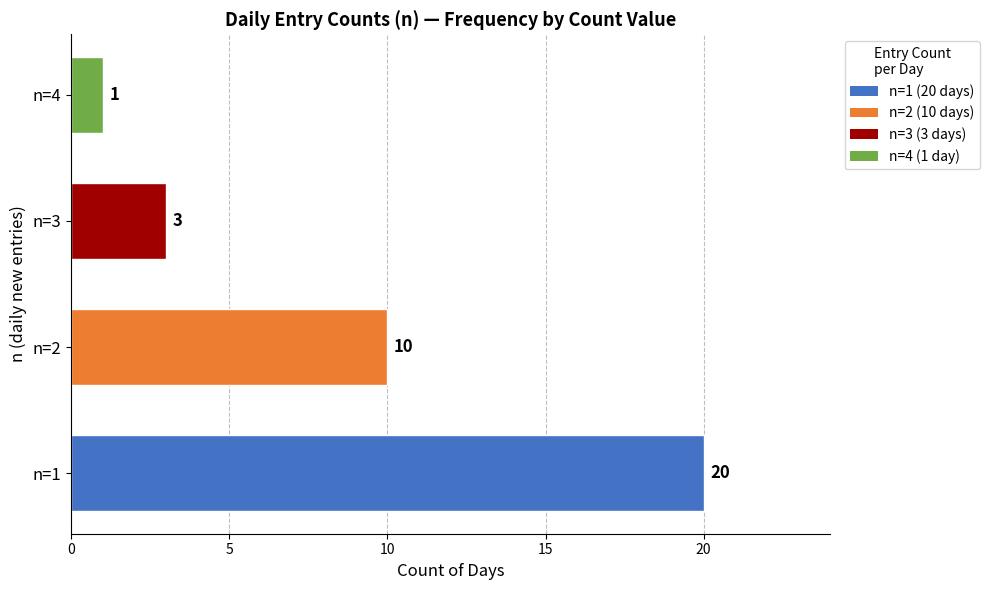

What is the difference between the maximum and minimum values?

19